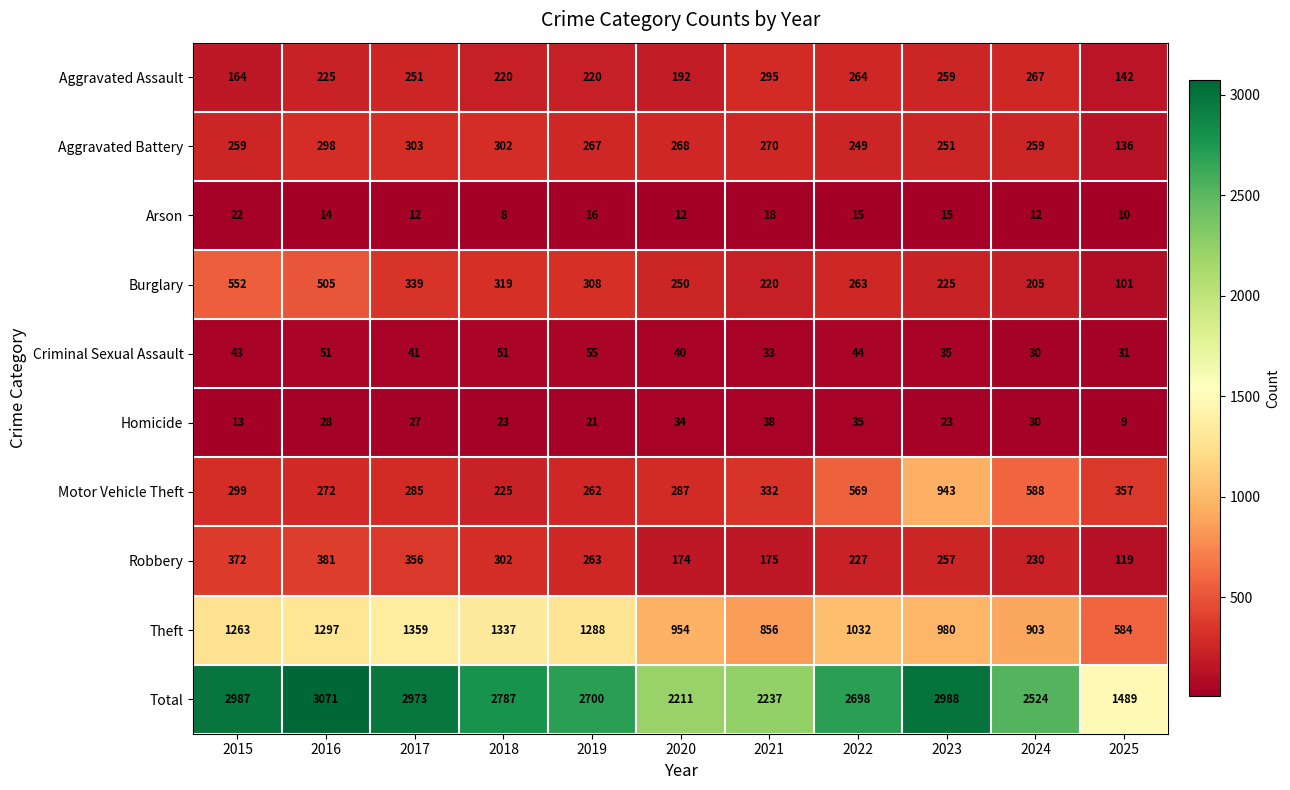

What value does the Criminal Sexual Assault series have at 2019, to the nearest 5?

55